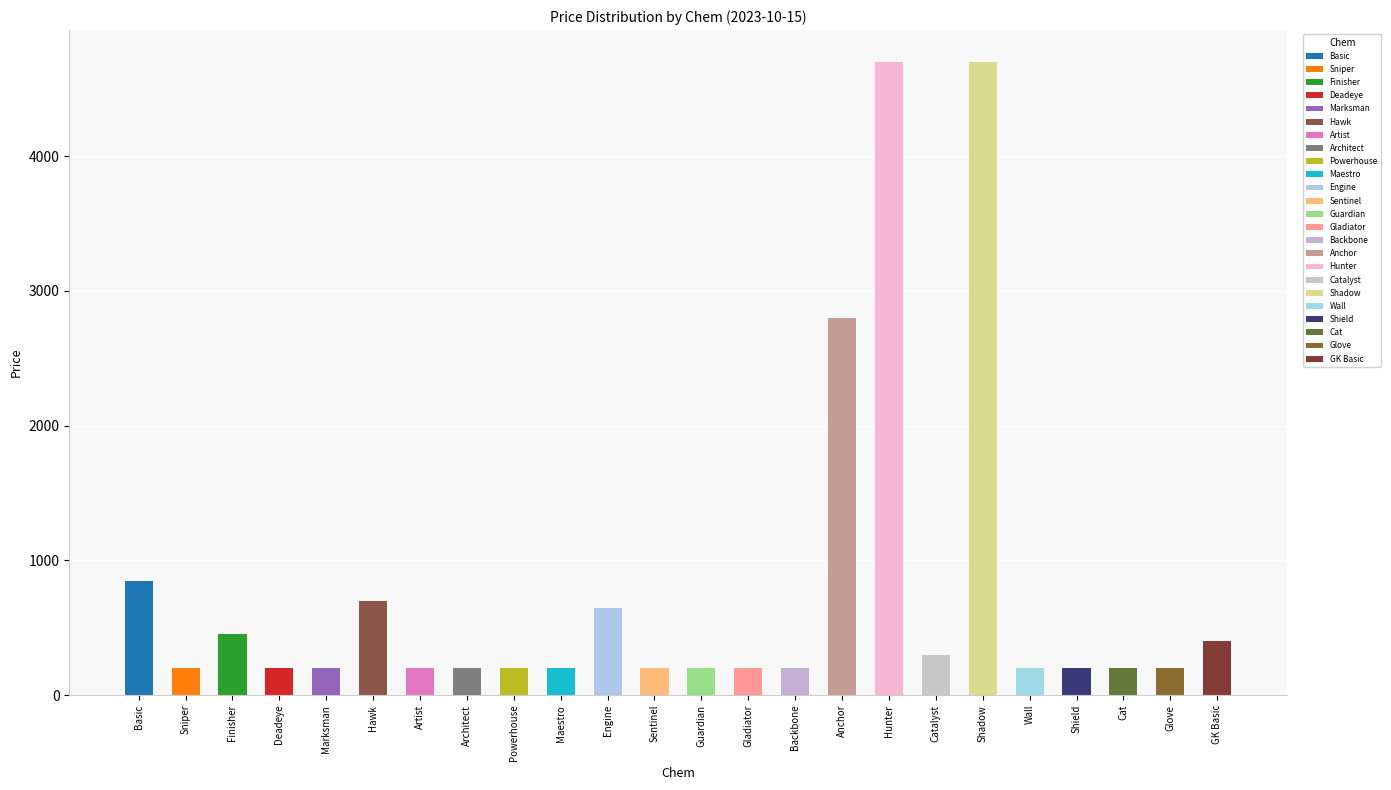

Rank the categories by value from lowest to highest.

Sniper, Deadeye, Marksman, Artist, Architect, Powerhouse, Maestro, Sentinel, Guardian, Gladiator, Backbone, Wall, Shield, Cat, Glove, Catalyst, GK Basic, Finisher, Engine, Hawk, Basic, Anchor, Hunter, Shadow